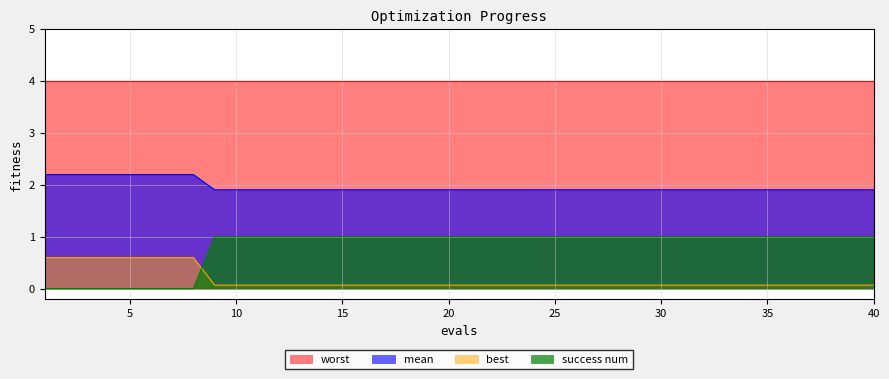

Which series has the widest spread of values?

success num